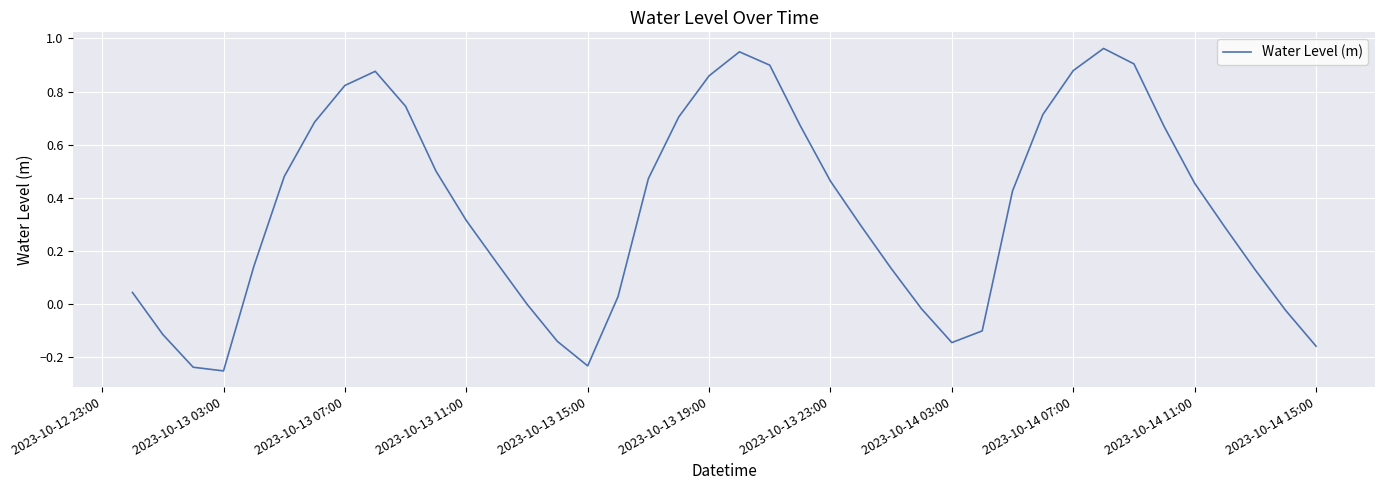

What is the difference between the maximum and minimum values?

1.2